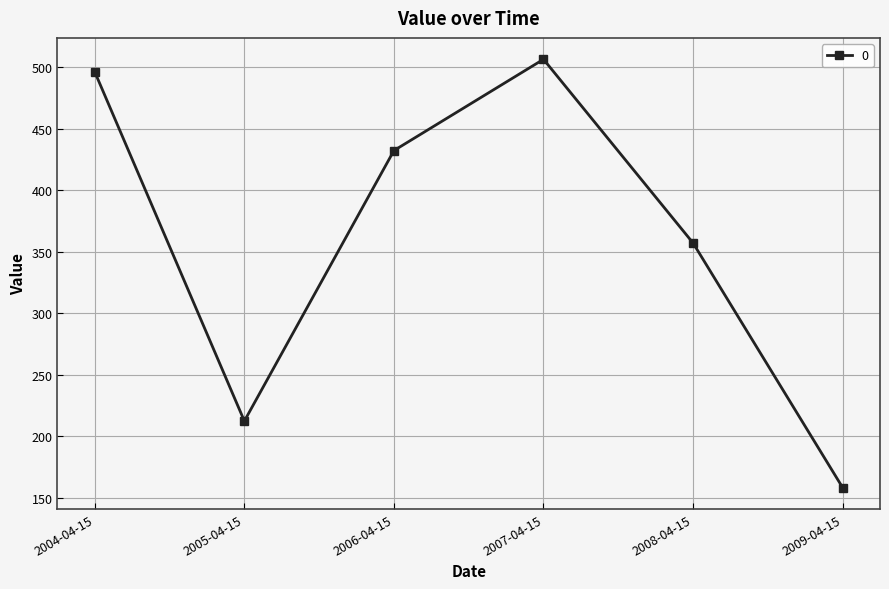

The value at 2006-04-15 is 432.1. True or false?

True